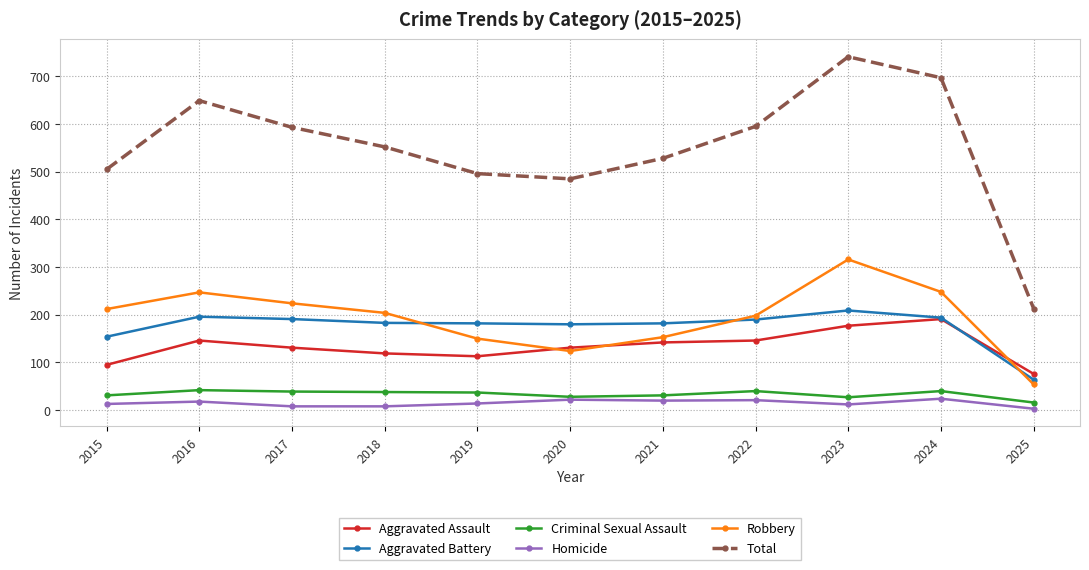

After their last crossing, which series has the higher values: Robbery or Aggravated Assault?

Aggravated Assault